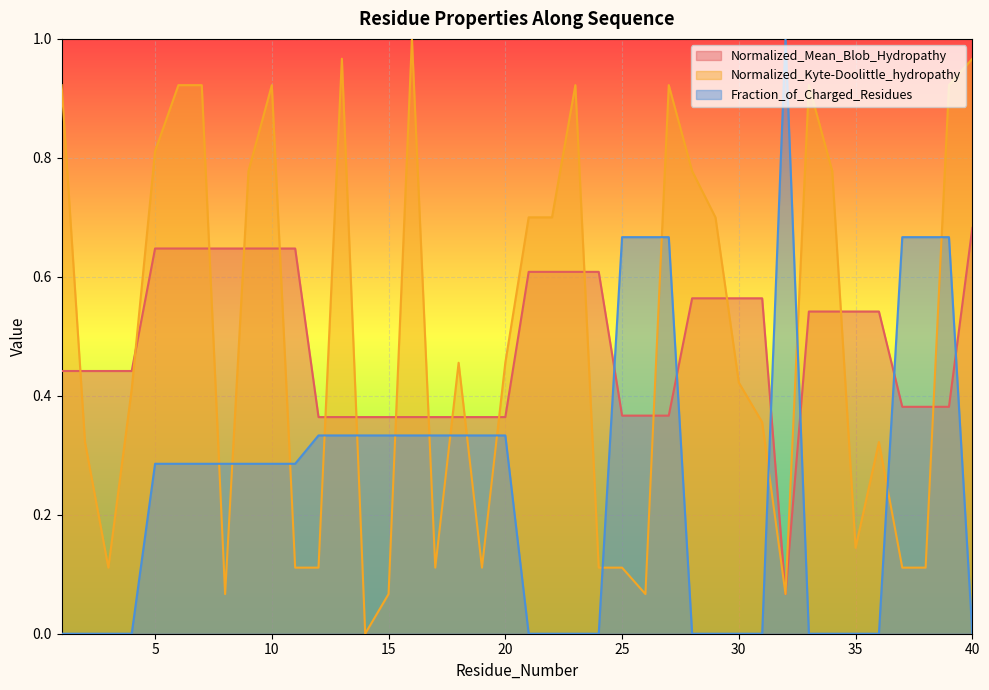

What is the difference between the second highest and second lowest values in the Fraction_of_Charged_Residues series?

0.7